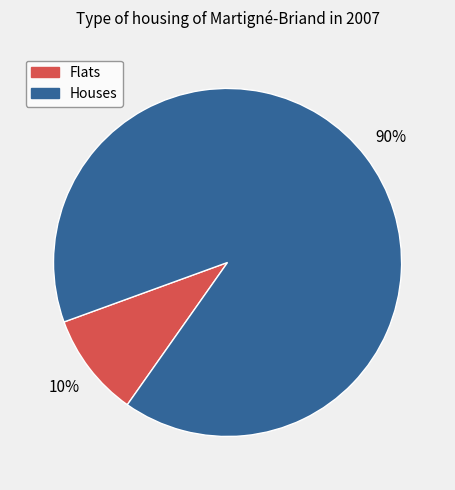

To the nearest percent, what is the average slice percentage?

50%